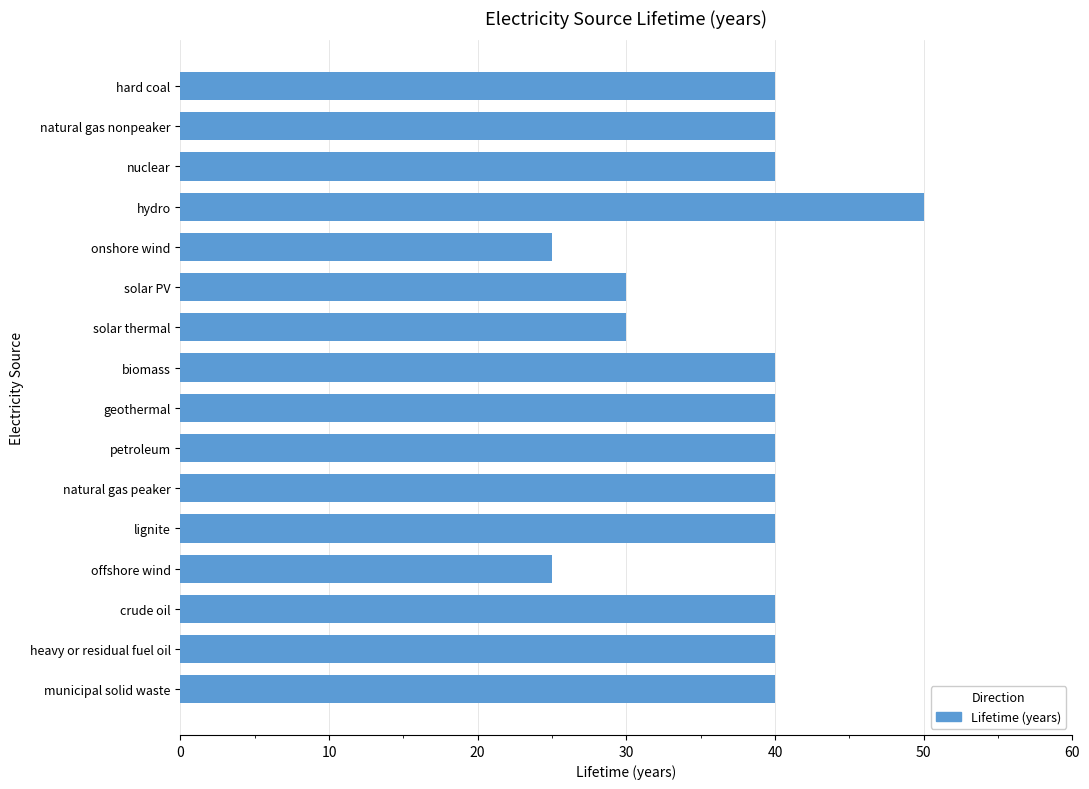

At which category does the chart reach its peak across all series?

hydro